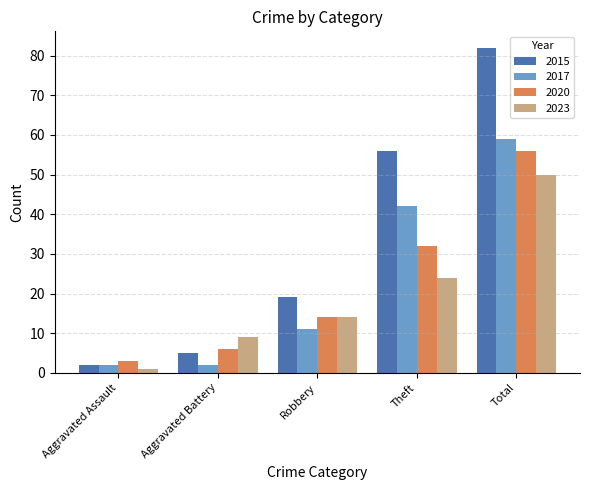

Rank the series at Theft from highest to lowest value.

2015, 2017, 2020, 2023